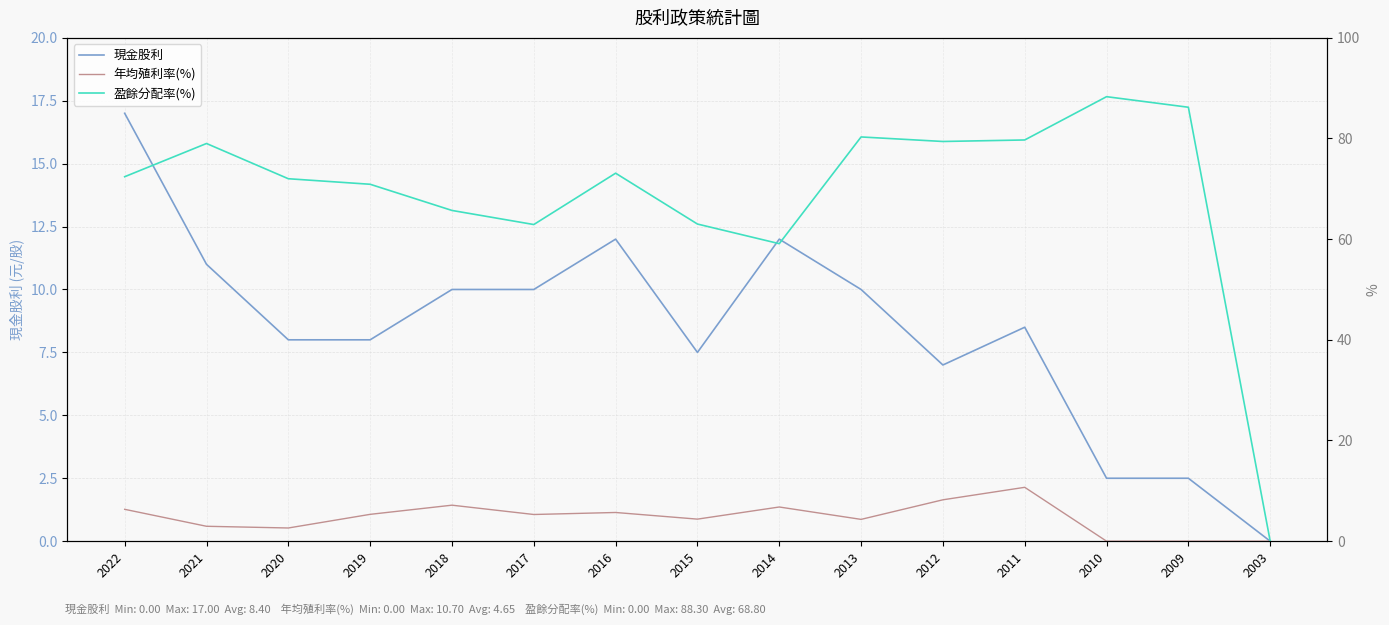

How many interior local peaks does the 盈餘分配率(%) series have?

4